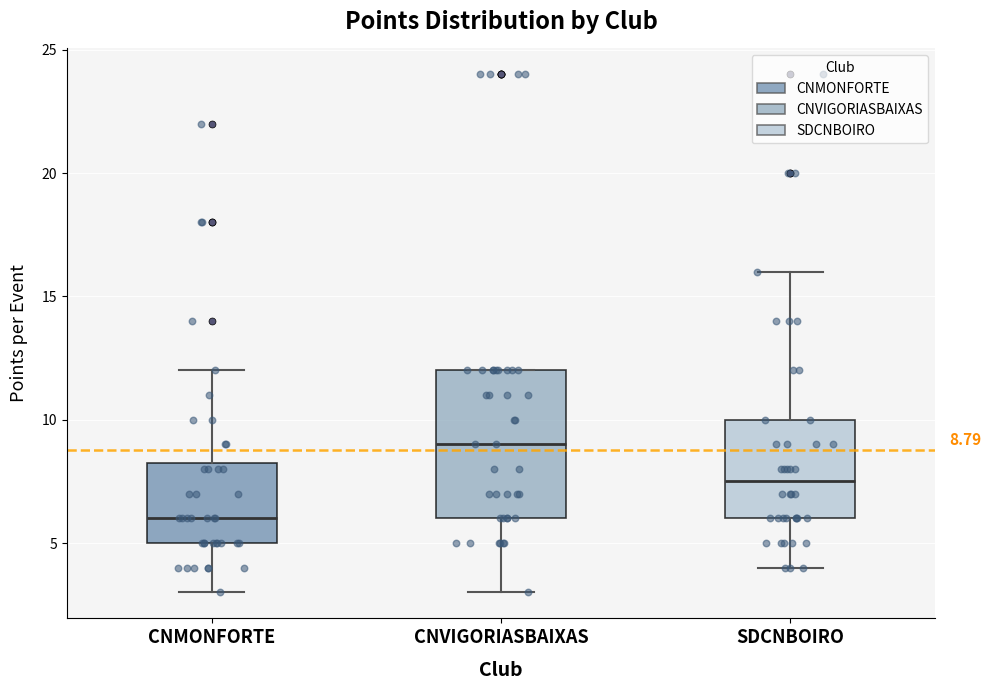

Which box's median line is the lowest?

CNMONFORTE